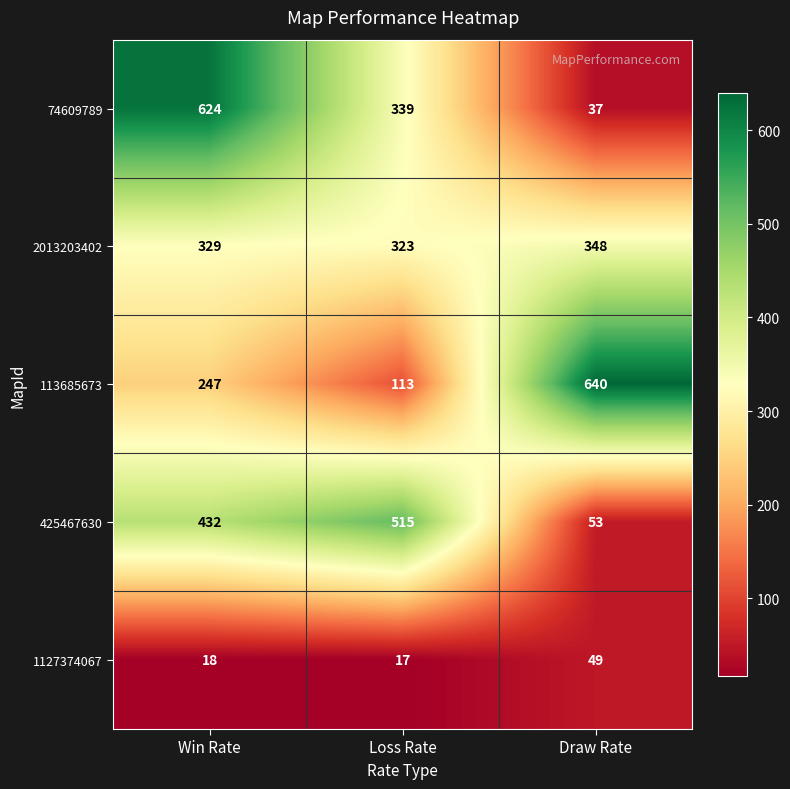

What is the difference between the 113685673 values at Win Rate and Loss Rate?

134